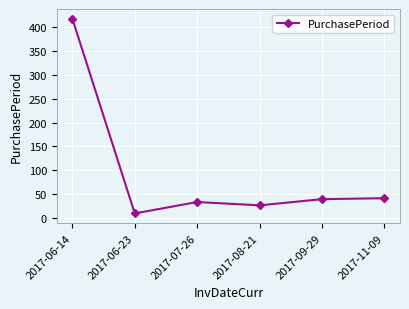

The value at 2017-06-14 is 418. True or false?

True